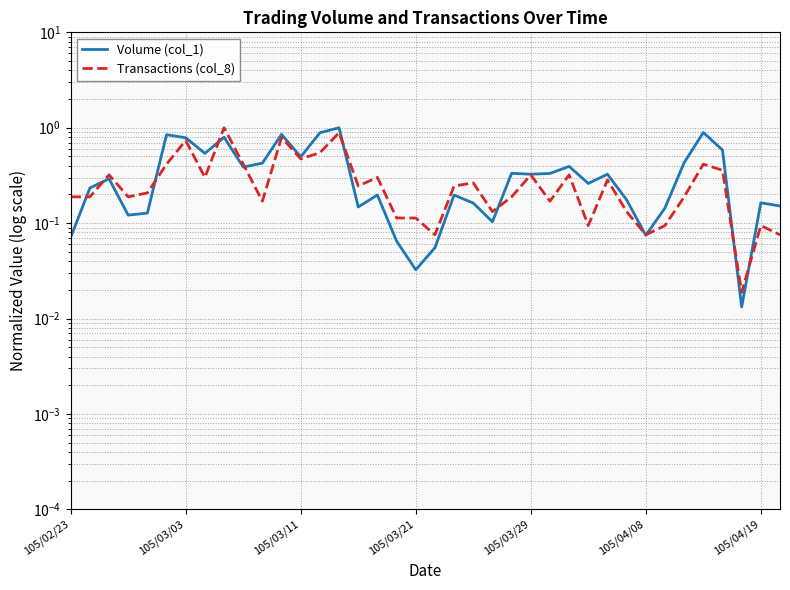

What is the sum of the Transactions (col_8) values at 13 and 105/03/21?

0.7